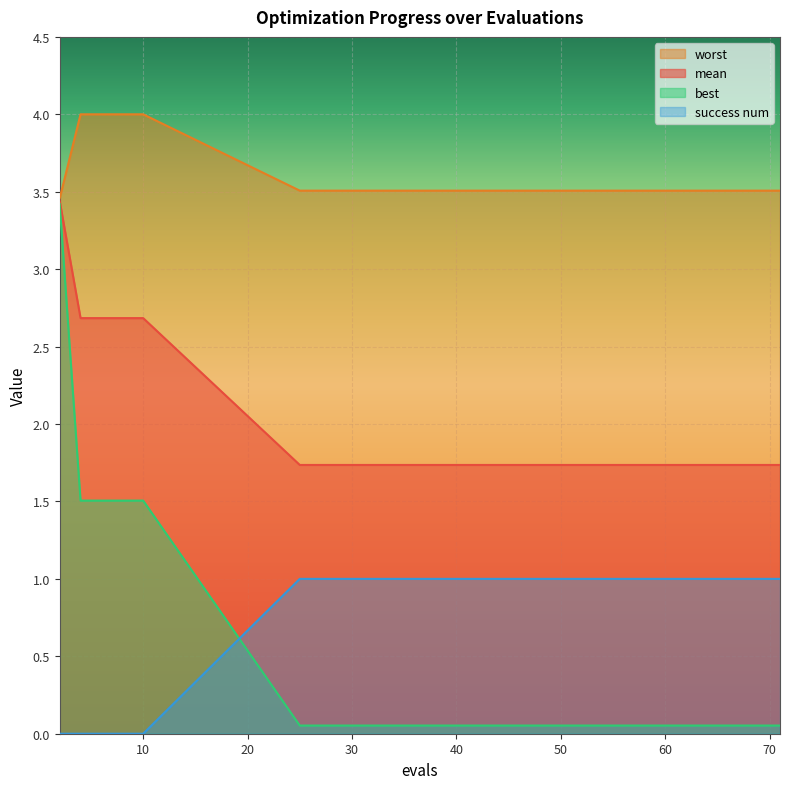

At how many categories does at least one series exceed 2?

15